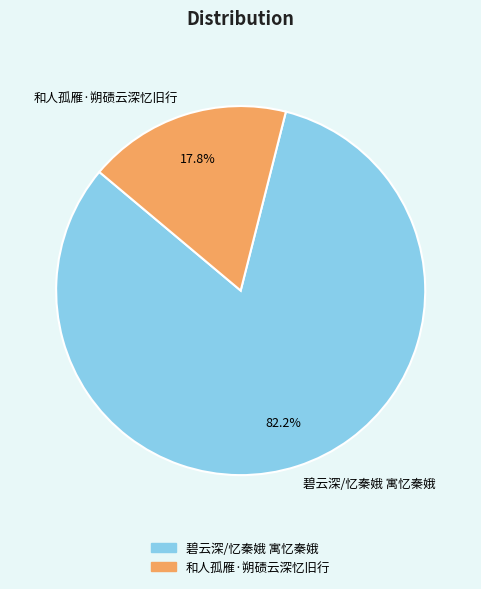

Is the sum of 和人孤雁·朔碛云深忆旧行 and 碧云深/忆秦娥 寓忆秦娥 greater than half?

Yes